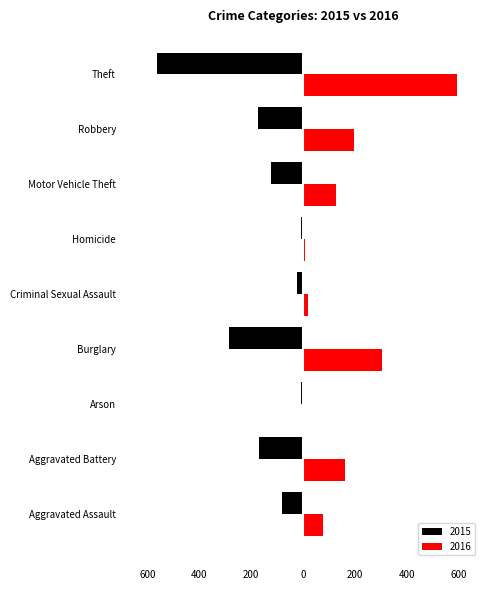

Which series changed the most between Aggravated Assault and Criminal Sexual Assault?

2016